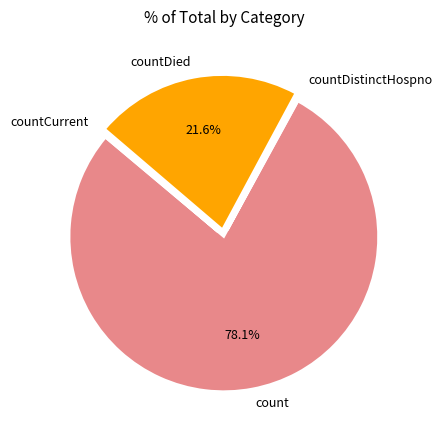

What is the majority slice?

count